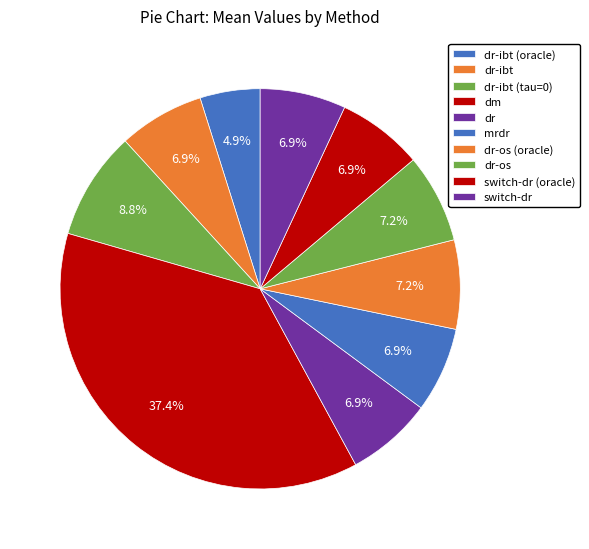

True or false: dr accounts for 7% of the total.

True